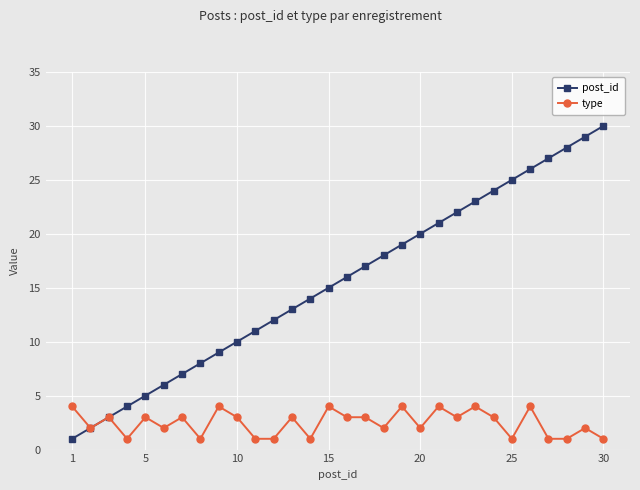

Rank the series by their maximum value, from lowest to highest.

type, post_id